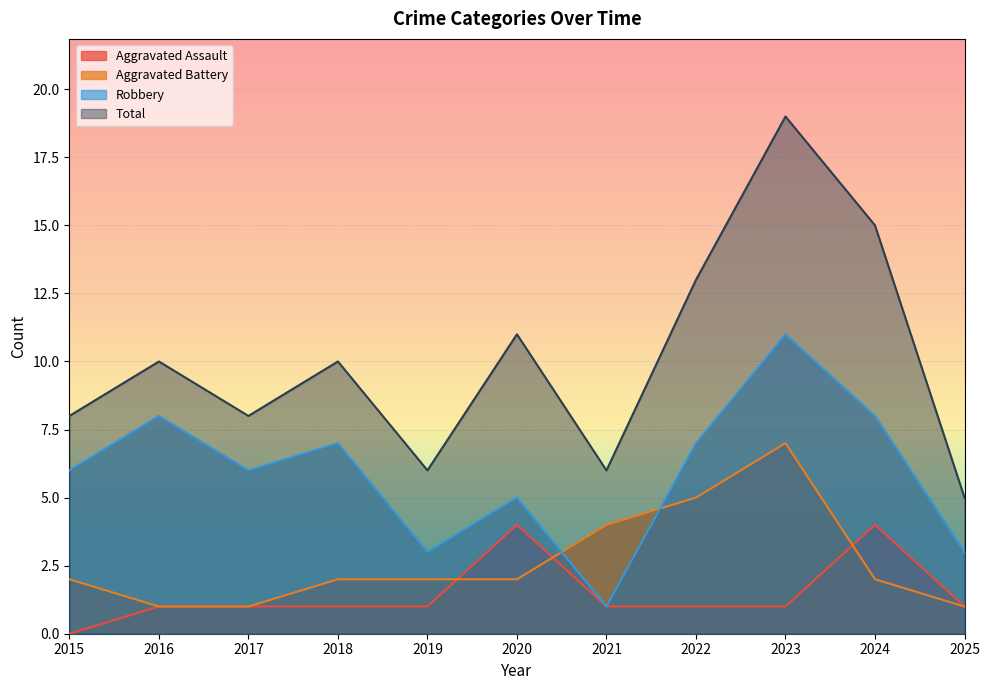

At which category is the sum across all series the highest?

2023